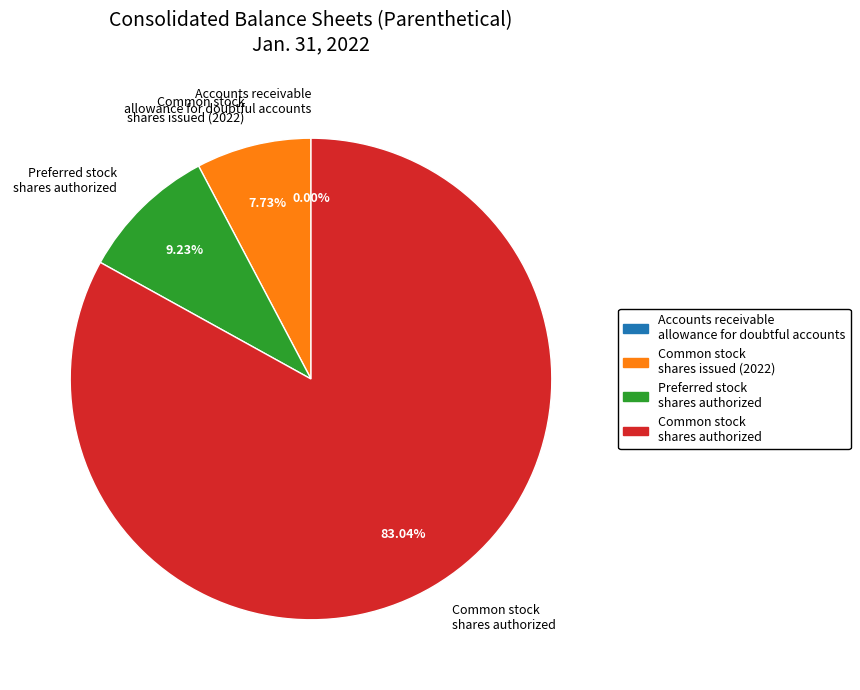

Which slice is the largest?

Common stock shares authorized